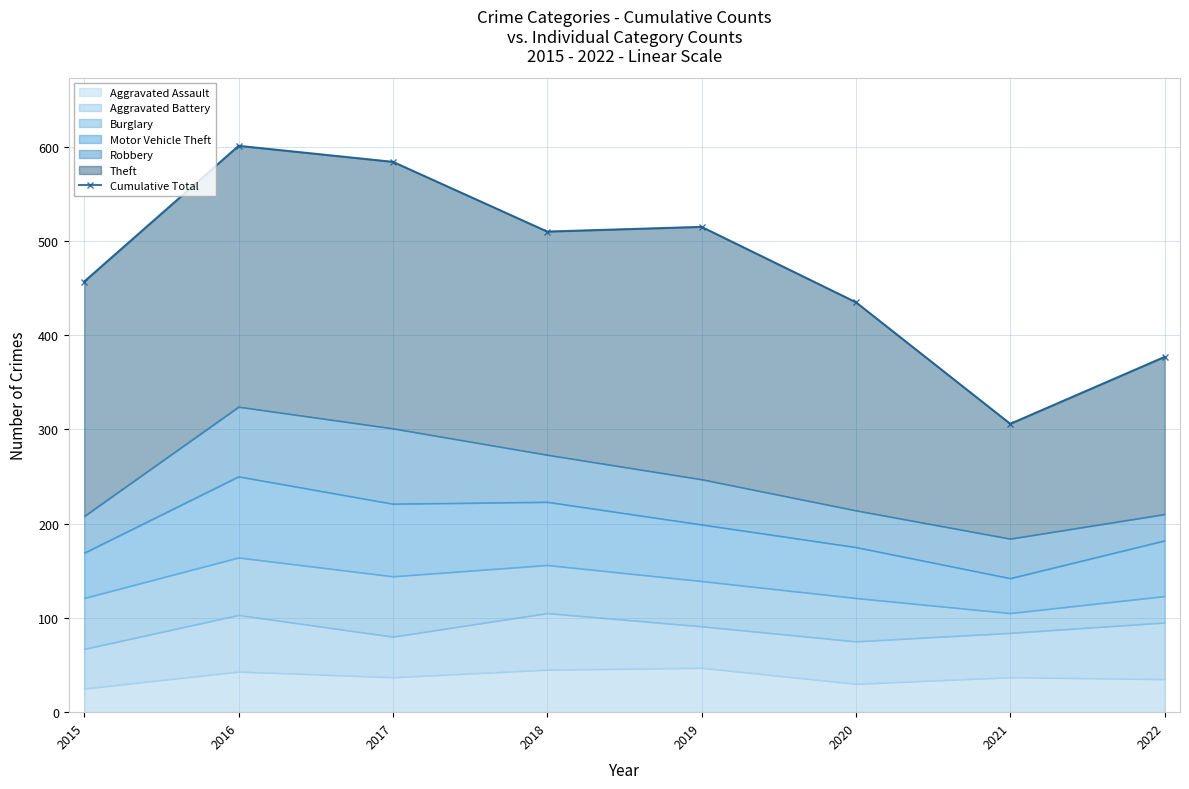

List the labels in order of value, smallest first.

2021, 2022, 2020, 2015, 2018, 2019, 2017, 2016